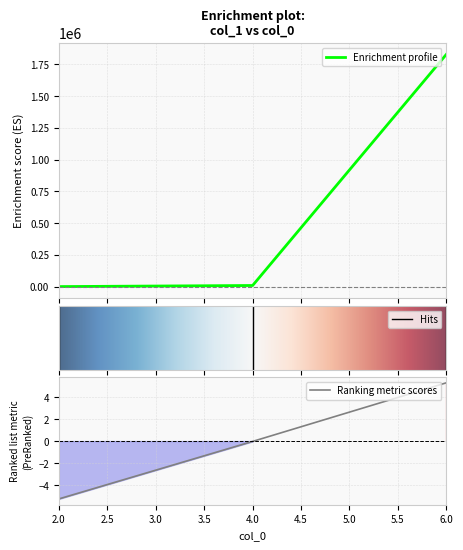

Is it true that the value at 4 is 8700?

True